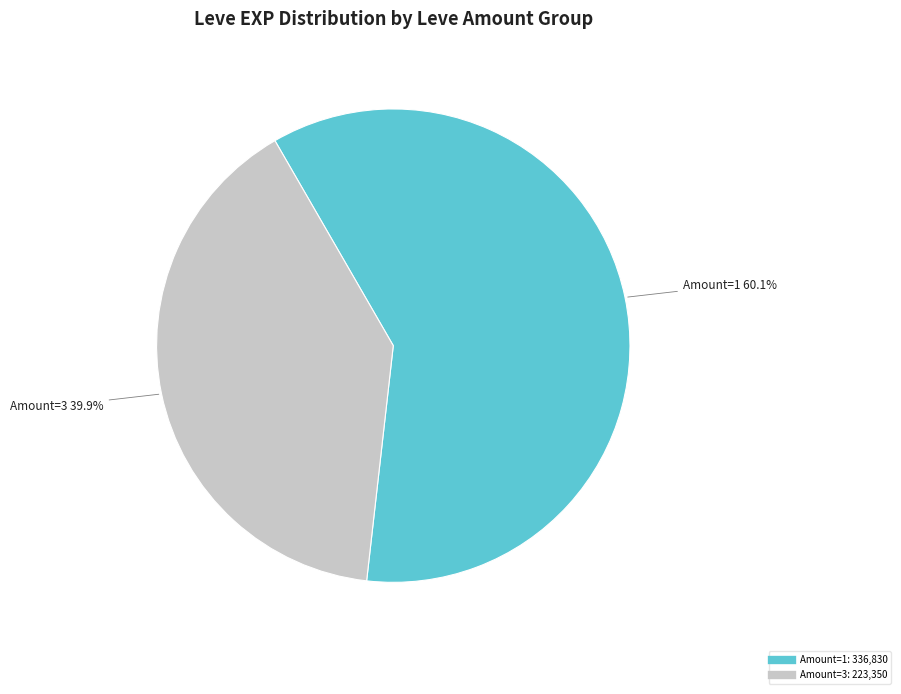

How many slices are in this pie chart?

2